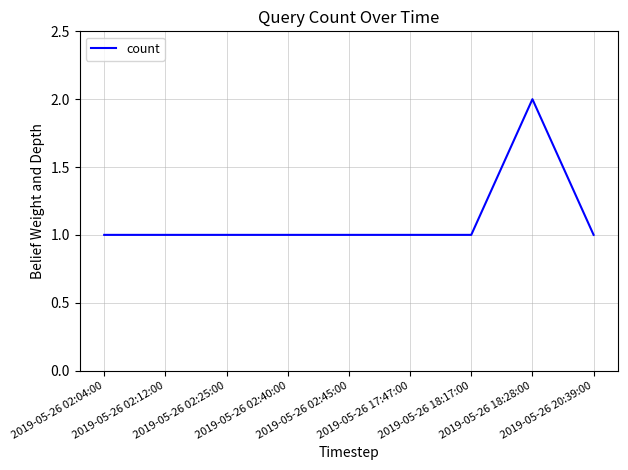

Is this an area chart (filled region under the line)?

No